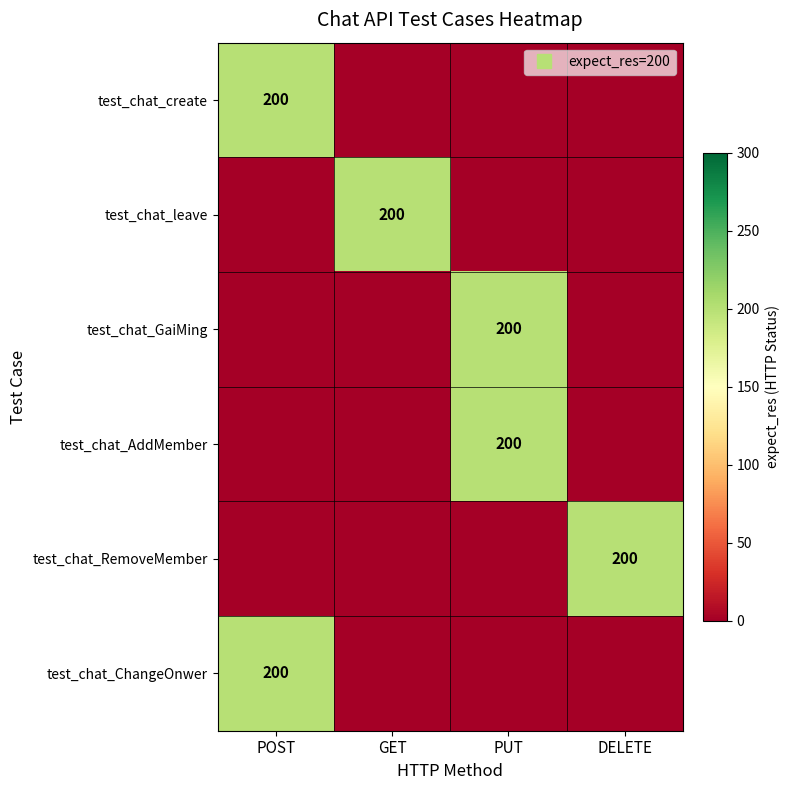

The value of test_chat_GaiMing at DELETE is 61. True or false?

False